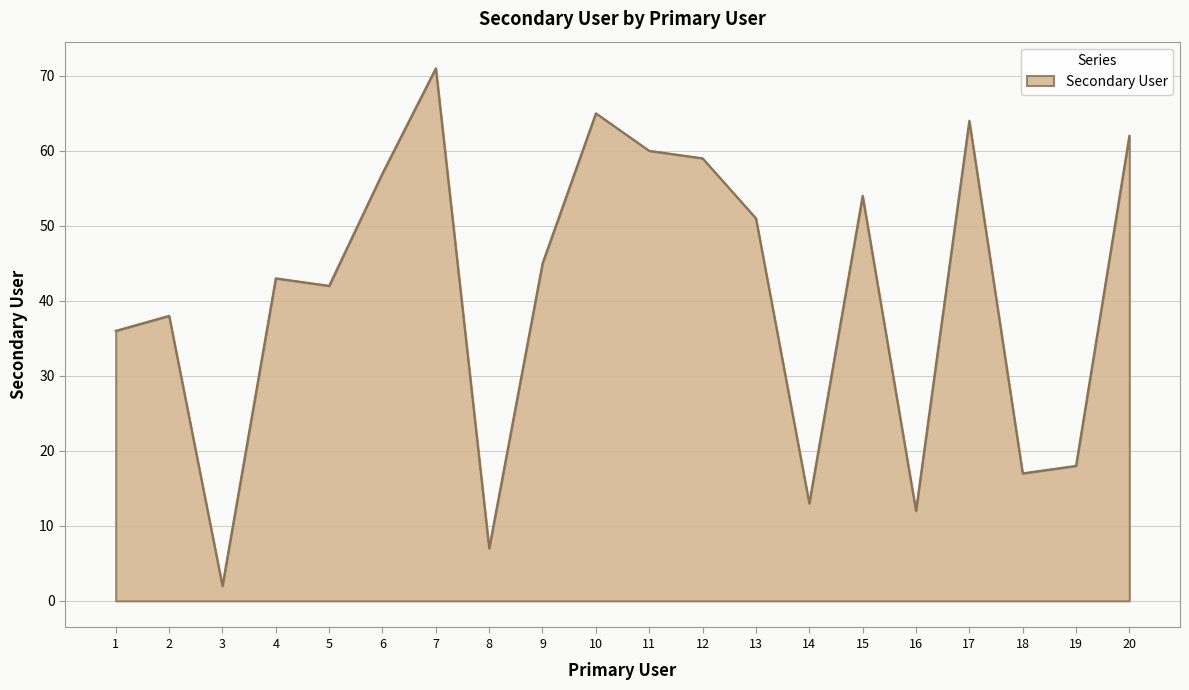

Reading left to right, extract all data points from this chart.

36	38	2	43	42	57	71	7	45	65	60	59	51	13	54	12	64	17	18	62